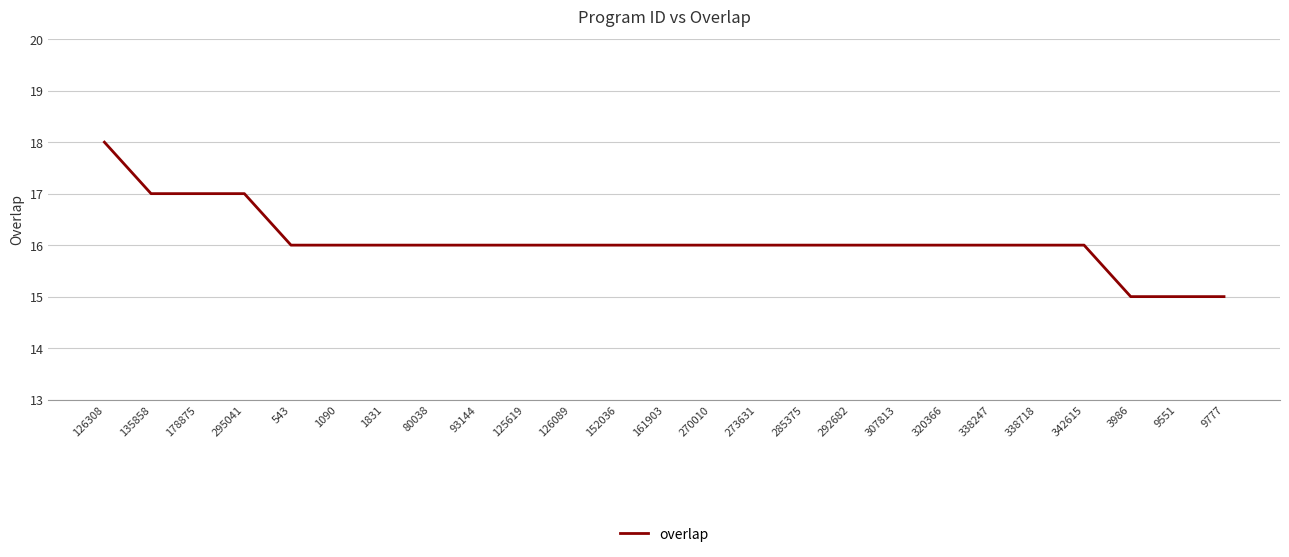

What is the greatest value displayed?

18